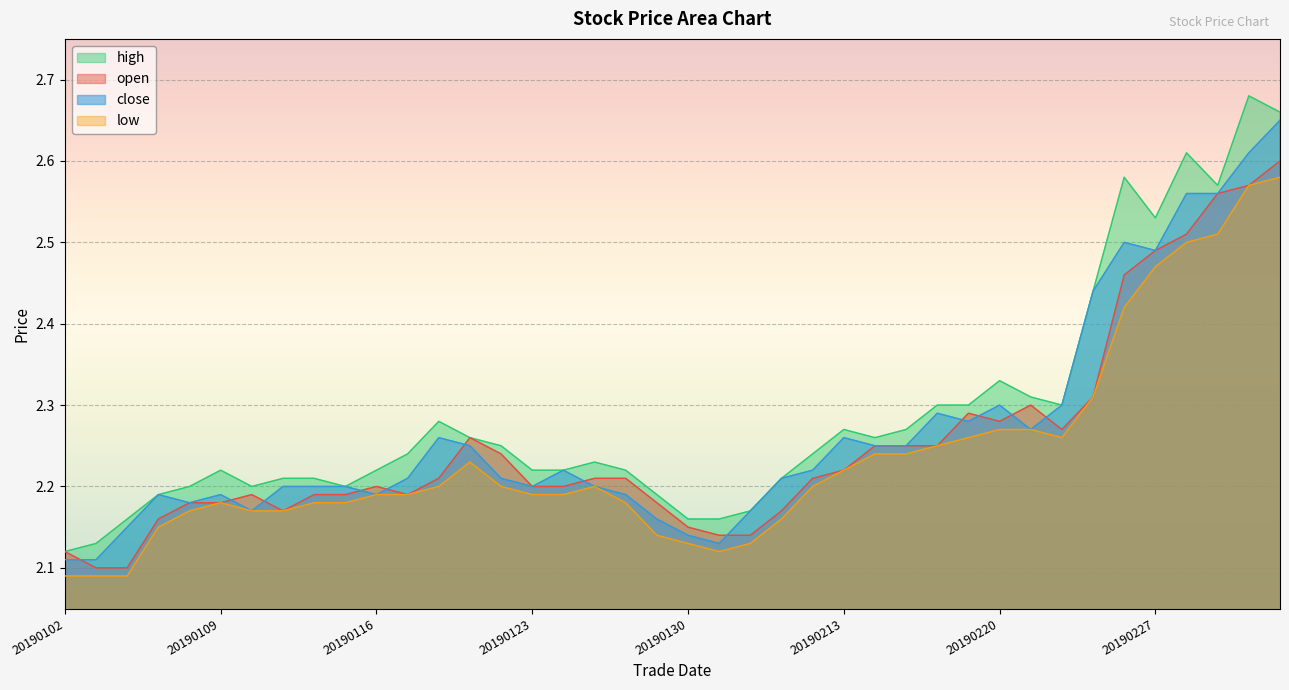

What is the smallest value displayed?

2.1